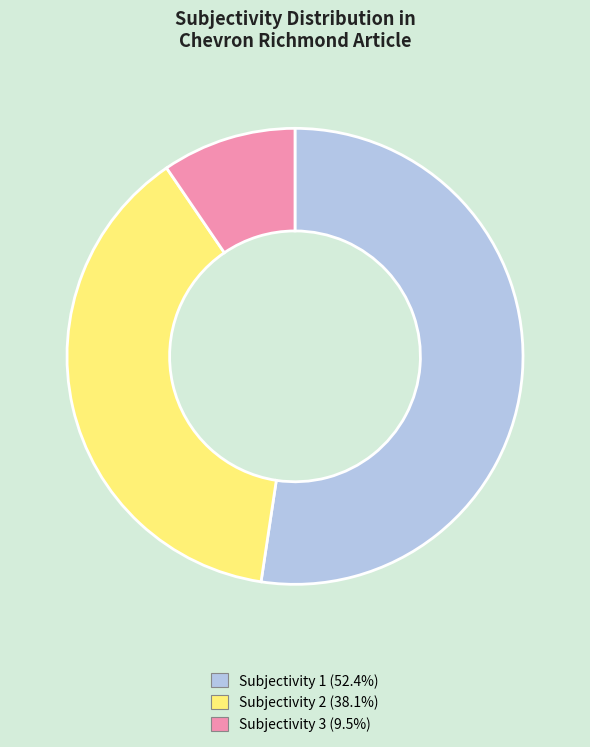

Rank the categories by value from highest to lowest.

Subjectivity 1, Subjectivity 2, Subjectivity 3